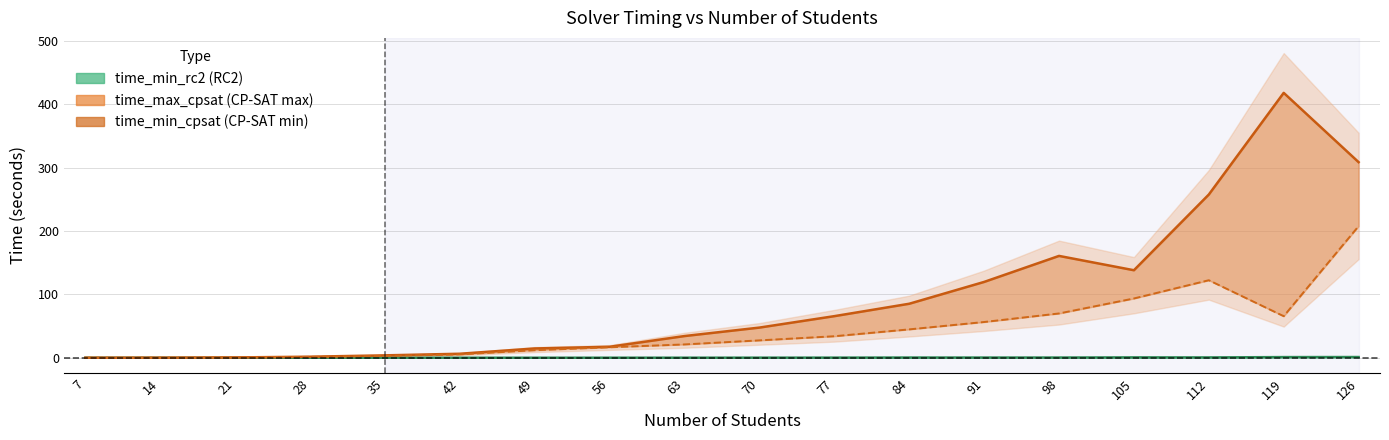

Reading left to right, what are all the values shown in this chart?

time_min_rc2: 7=0.0	14=0.0	21=0.0	28=0.0	35=0.0	42=0.0	49=0.0	56=0.1	63=0.1	70=0.1	77=0.2	84=0.3	91=0.3	98=0.3	105=0.6	112=0.5	119=1.0	126=1.1
time_max_cpsat: 7=0.0	14=0.1	21=0.5	28=1.7	35=3.8	42=6.3	49=14.7	56=17.3	63=34.3	70=47.6	77=65.7	84=85.2	91=119.7	98=160.7	105=138.1	112=257.6	119=418.0	126=308.7
time_min_cpsat: 7=0.0	14=0.1	21=0.4	28=1.4	35=2.9	42=5.3	49=11.9	56=16.6	63=21.0	70=27.4	77=33.9	84=44.8	91=56.4	98=69.9	105=93.5	112=122.3	119=65.6	126=207.7